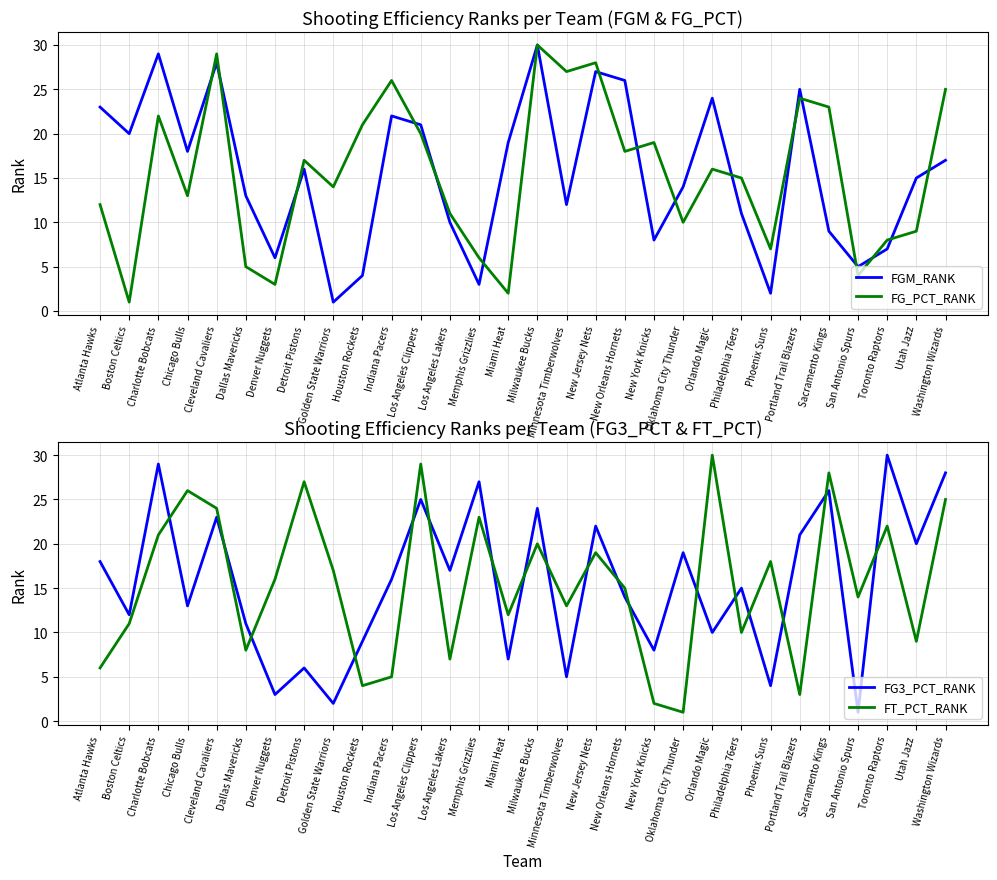

What is the label of the 23rd point from the right?

Detroit Pistons